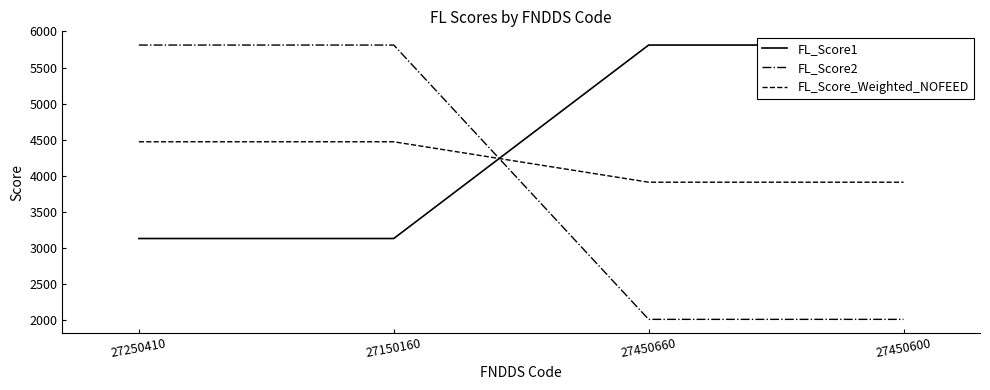

Which series has the widest spread of values?

FL_Score2